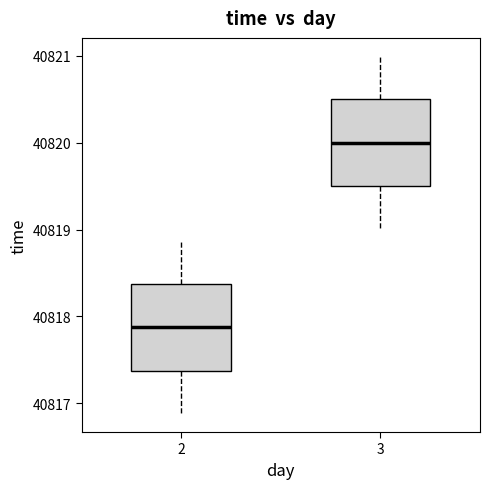

Reading left to right, read every box against the y-axis: the position of its median line, the range the box covers, and the ends of its whiskers. The values are not printed on the chart, so give them approximately, as read against the axis.

2: median 40817.9, box 40817.4 to 40818.4, whiskers 40816.9 to 40818.9
3: median 40820.0, box 40819.5 to 40820.5, whiskers 40819.0 to 40821.0